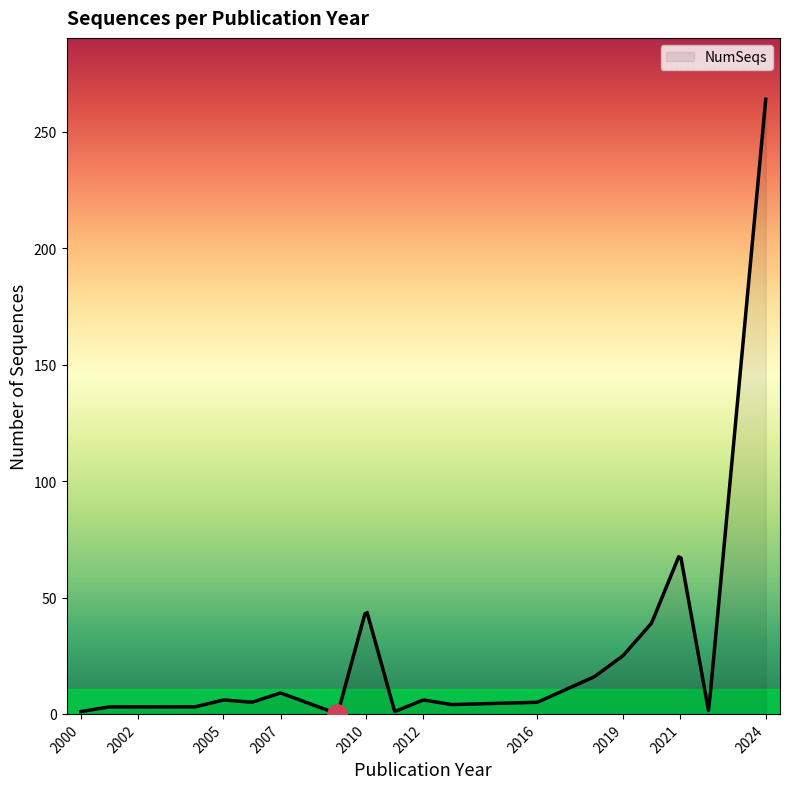

What is the sum of all values?

6759.5